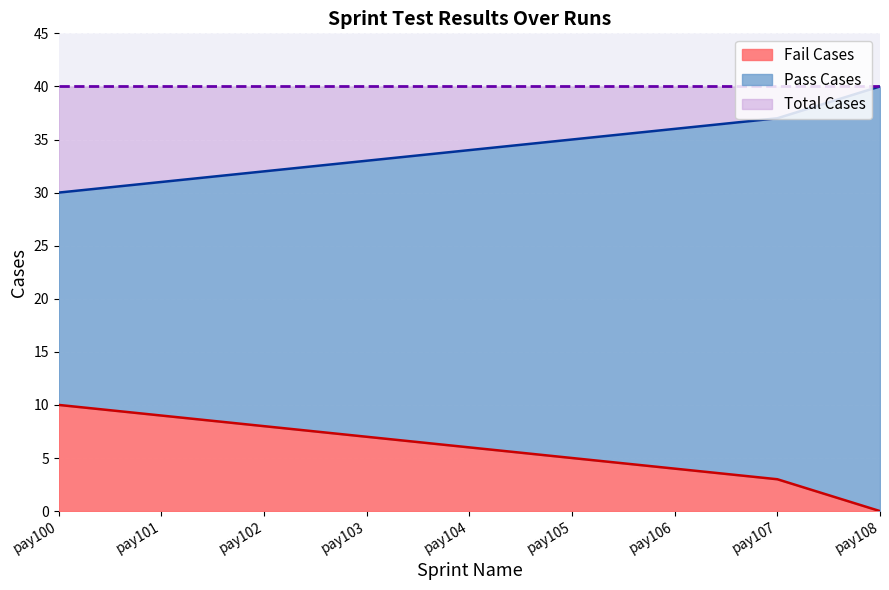

True or false: Pass Cases has more than 2 interior local peaks.

False